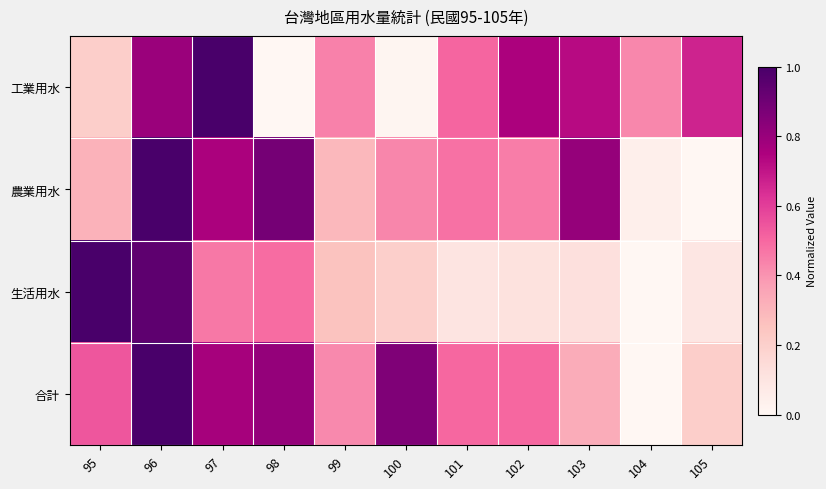

Count the number of data series in this chart.

4